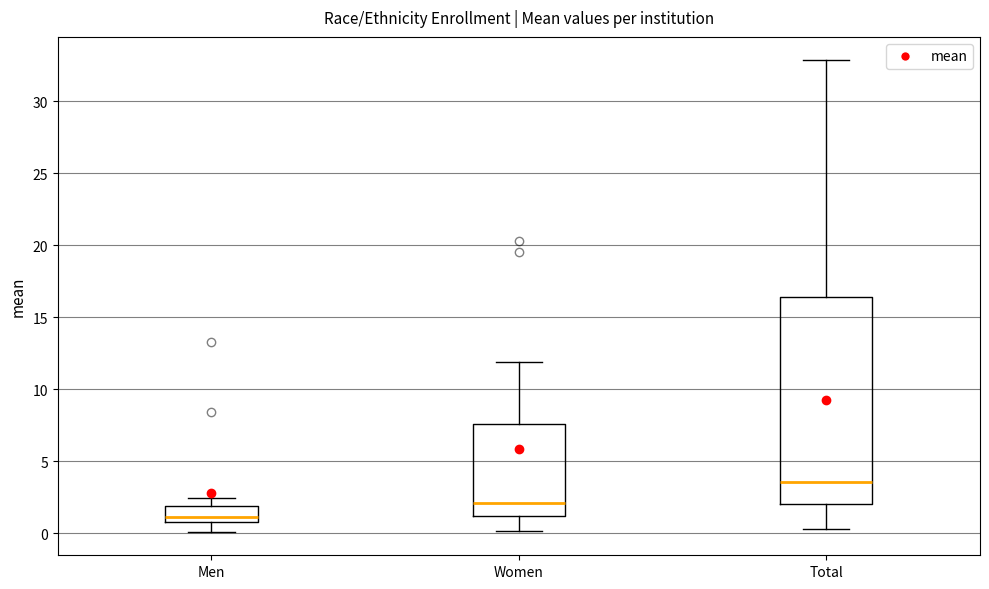

Reading left to right, read every box against the y-axis: the position of its median line, the range the box covers, and the ends of its whiskers. The values are not printed on the chart, so give them approximately, as read against the axis.

Men: median 1.0 (inside the box), box 1.0 to 2.0, whiskers 0.0 to 2.5
Women: median 2.0, box 1.0 to 7.5, whiskers 0.0 to 12.0
Total: median 3.5, box 2.0 to 16.5, whiskers 0.5 to 33.0